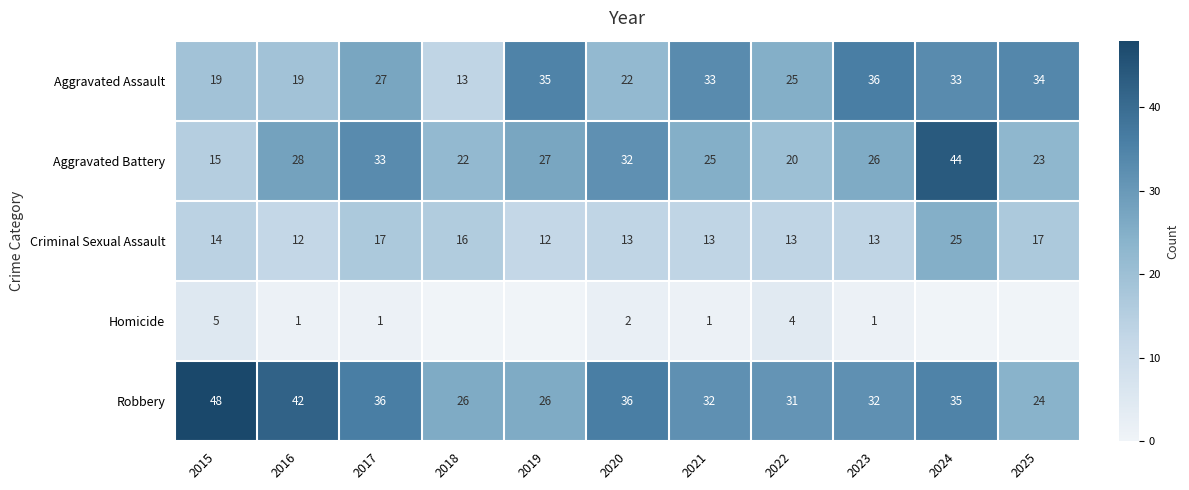

Count the number of data series in this chart.

5